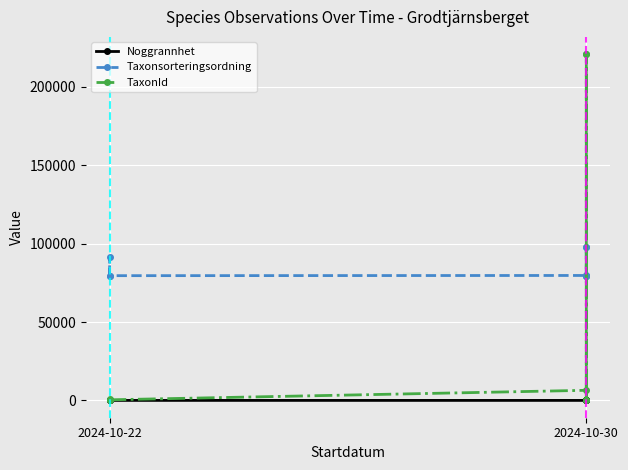

What is the difference between the maximum and second lowest values in the TaxonId series?

220395